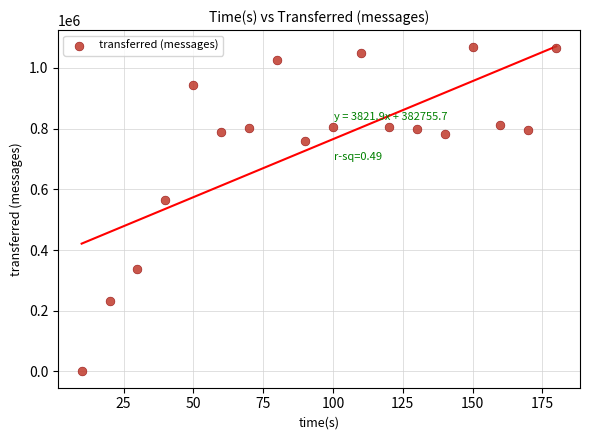

What Y value in the scatter plot is closest to 533510?

563820